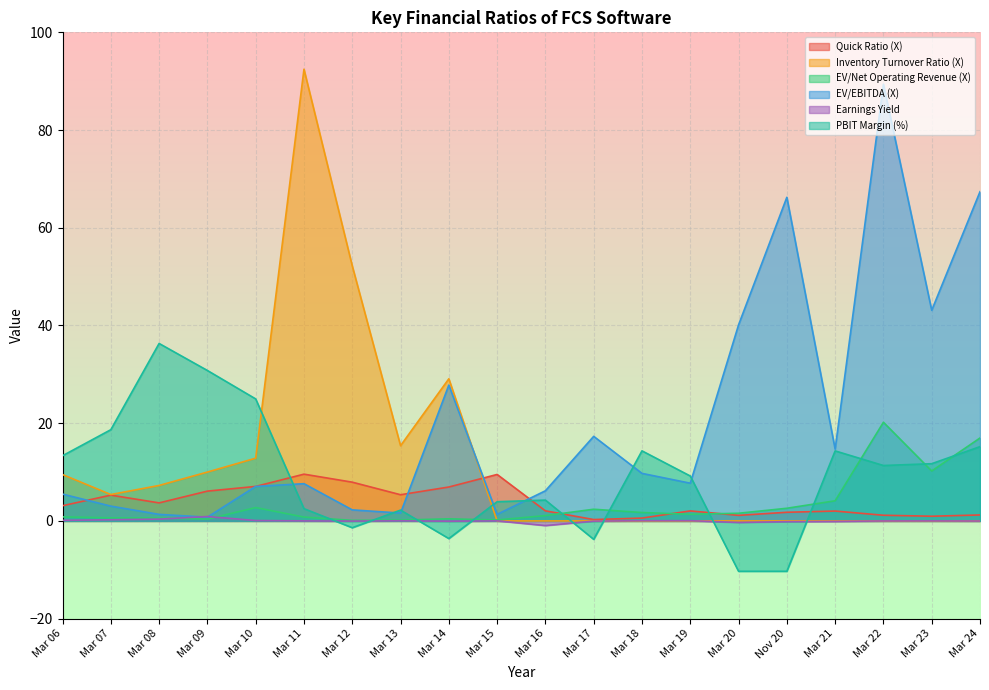

Reading left to right, what are all the values shown in this chart?

Quick Ratio (X): 3.1	5.3	3.7	6.1	7.1	9.6	7.9	5.4	6.9	9.5	2.1	0.3	0.6	2.0	1.1	1.8	2.0	1.2	1.0	1.2
Inventory Turnover Ratio (X): 9.5	5.4	7.3	10.0	12.8	92.5	52.2	15.4	29.1	0.0	0.0	0.0	0.0	0.0	0.0	0.0	0.0	0.0	0.0	0.0
EV/Net Operating Revenue (X): 0.8	0.6	0.6	0.4	2.7	0.8	0.1	0.2	0.4	0.2	1.1	2.4	1.7	1.4	1.6	2.6	4.1	20.2	10.2	17.0
EV/EBITDA (X): 5.5	3.0	1.3	0.8	7.1	7.6	2.3	1.6	27.8	1.3	6.2	17.3	9.7	7.7	40.1	66.2	14.7	89.4	43.1	67.4
Earnings Yield: 0.1	0.2	0.4	0.9	0.1	0.0	-0.0	0.0	-0.1	0.0	-0.9	-0.0	0.1	0.1	-0.3	-0.1	-0.1	0.0	0.0	-0.0
PBIT Margin (%): 13.3	18.7	36.3	30.8	25.0	2.5	-1.4	2.2	-3.6	3.9	4.3	-3.8	14.3	9.2	-10.3	-10.3	14.3	11.3	11.7	15.2